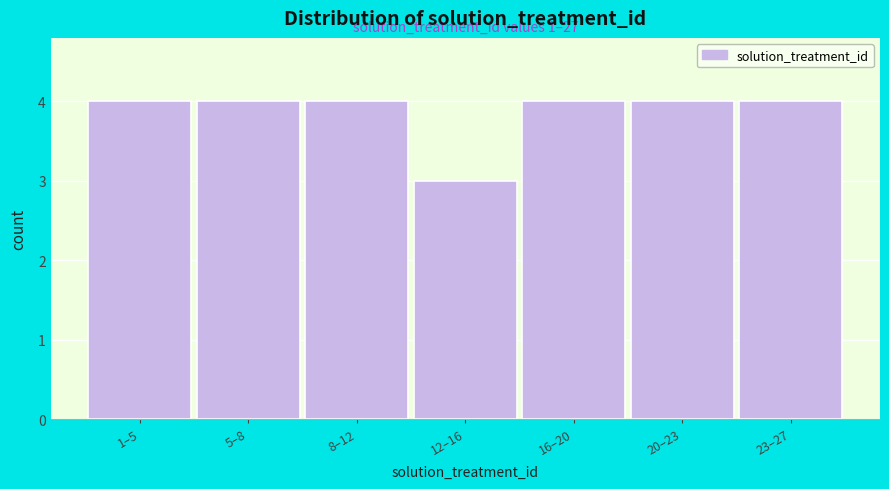

Reading right to left, transcribe all the data shown in this chart.

4	4	4	3	4	4	4